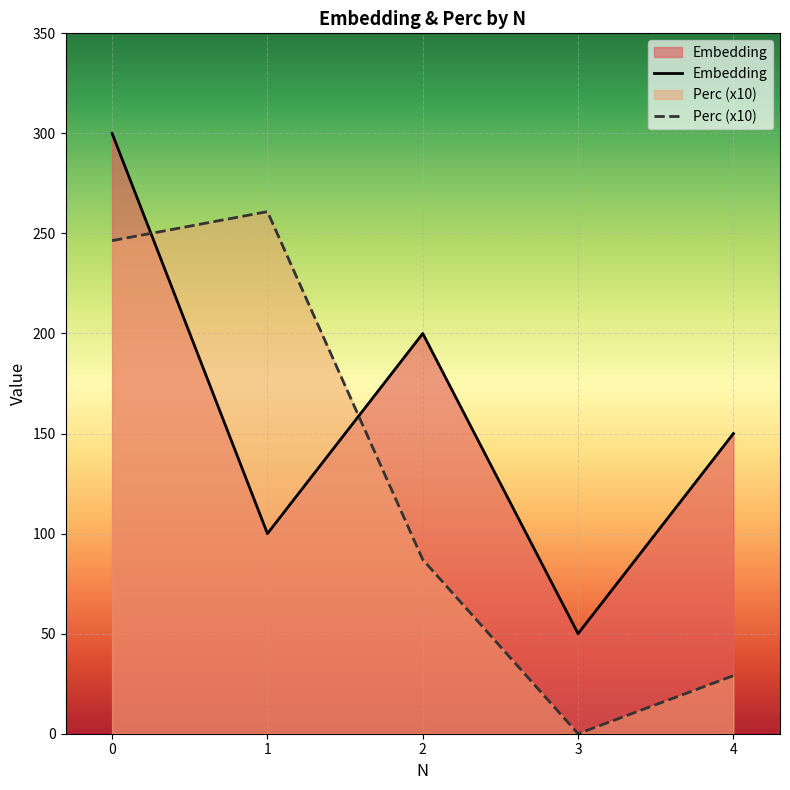

What is the greatest value displayed?

300.0